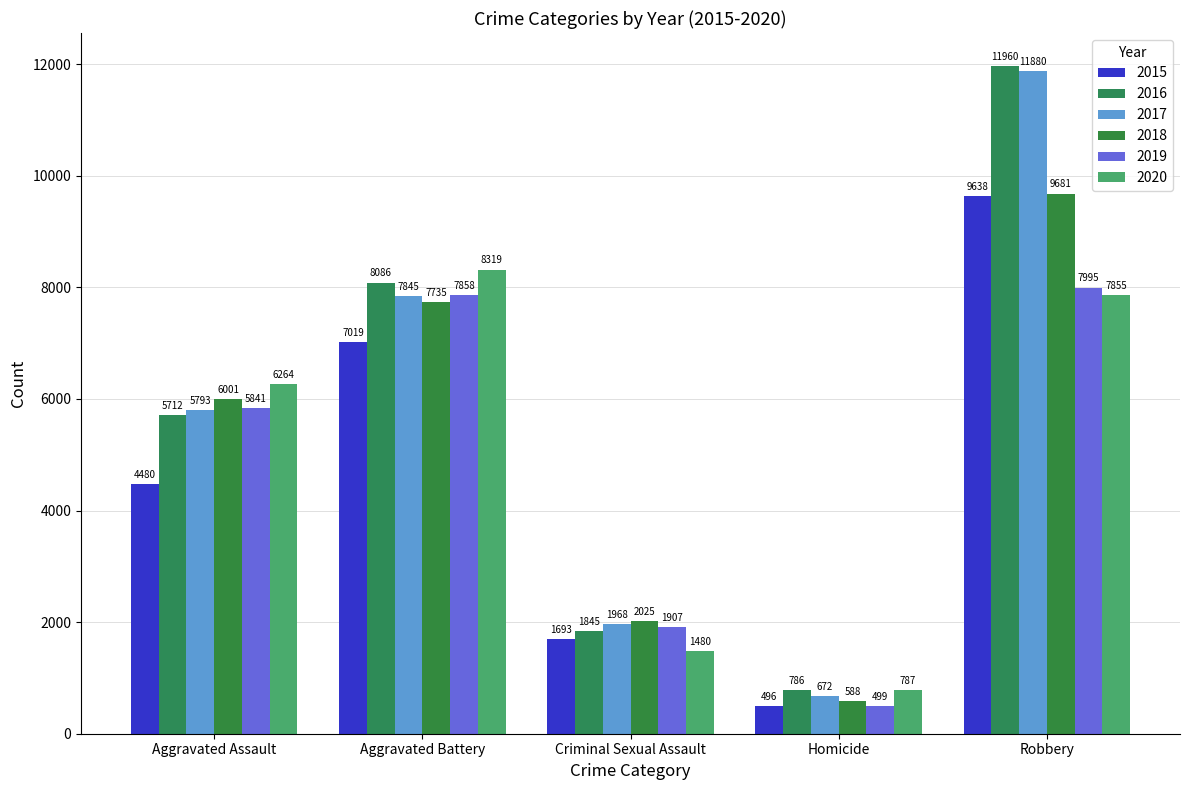

What is the sum of the 2019 values at Aggravated Assault and Aggravated Battery?

13699